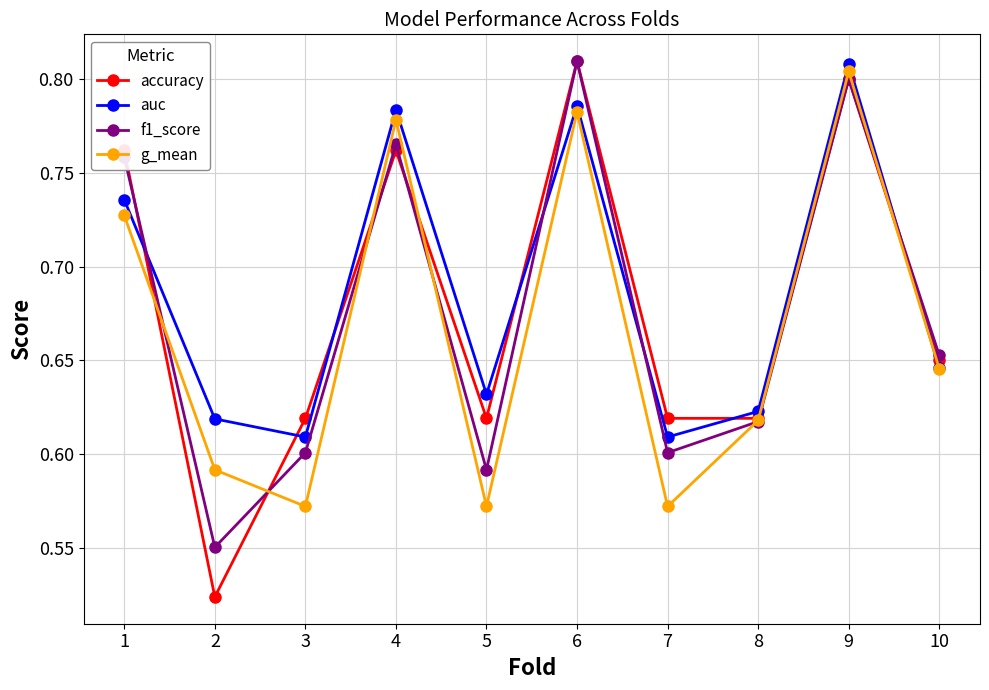

The accuracy series shows 0.6 at 5. True or false?

True